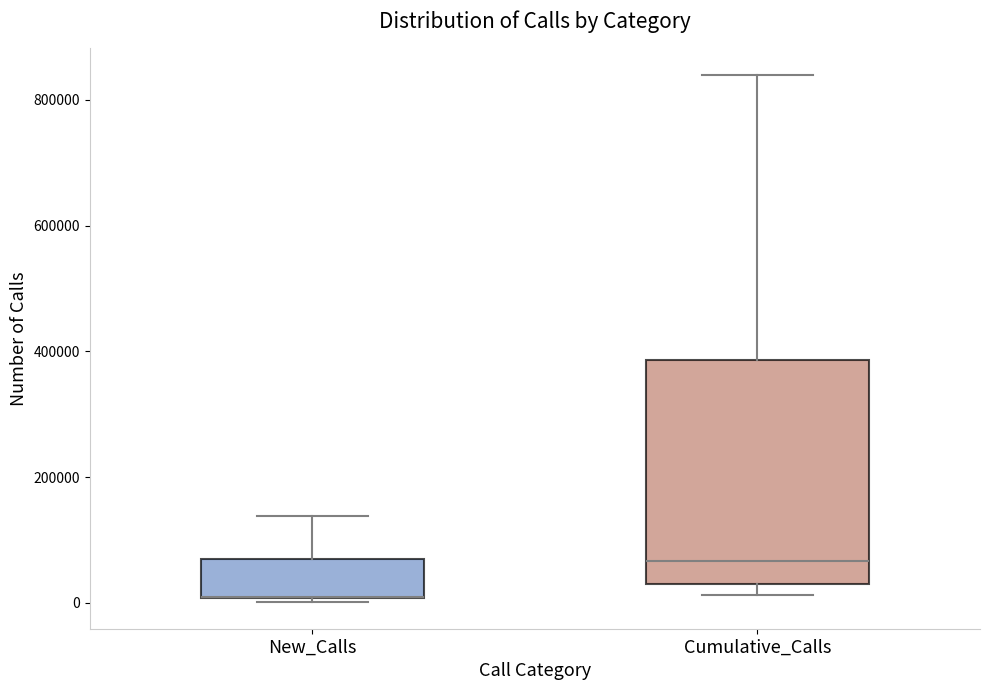

Reading left to right, read every box against the y-axis: the position of its median line, the range the box covers, and the ends of its whiskers. The values are not printed on the chart, so give them approximately, as read against the axis.

New_Calls: median 0 (drawn on the box's lower edge), box 0 to 60000, whiskers 0 (just below the box's lower edge) to 140000
Cumulative_Calls: median 60000, box 20000 to 380000, whiskers 20000 (just below the box's lower edge) to 840000